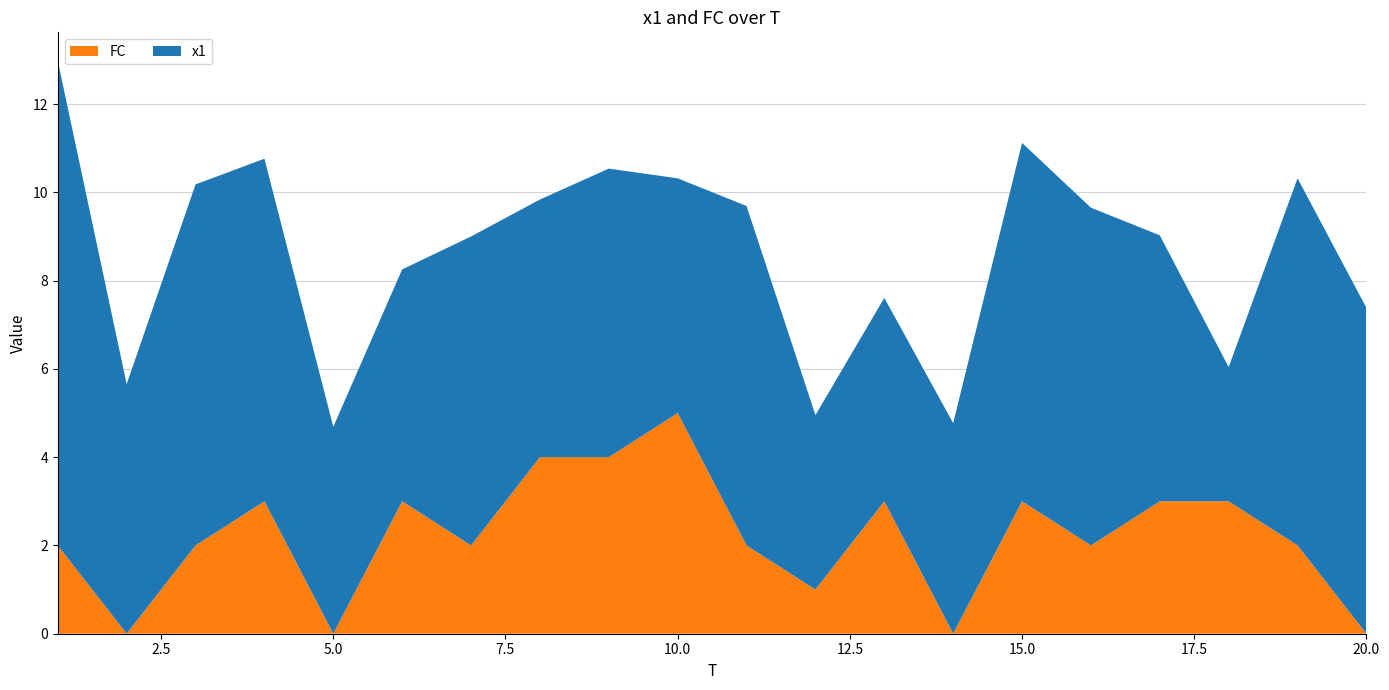

Reading left to right, list all the values displayed in this chart.

x1: 11.0	5.7	8.2	7.8	4.7	5.3	7.0	5.8	6.5	5.3	7.7	4.0	4.6	4.8	8.1	7.7	6.0	3.0	8.3	7.4
FC: 2.0	0.0	2.0	3.0	0.0	3.0	2.0	4.0	4.0	5.0	2.0	1.0	3.0	0.0	3.0	2.0	3.0	3.0	2.0	0.0